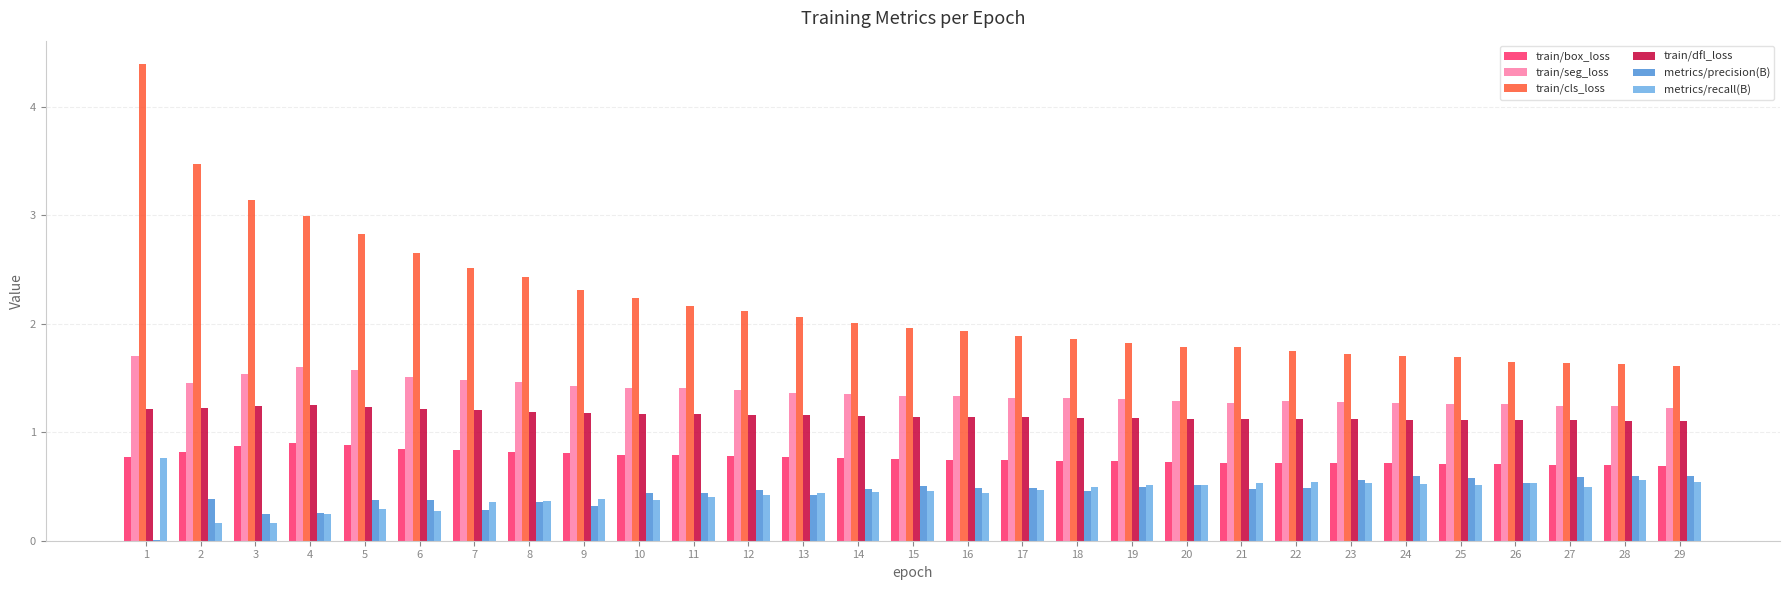

Count the number of categories in the chart.

29